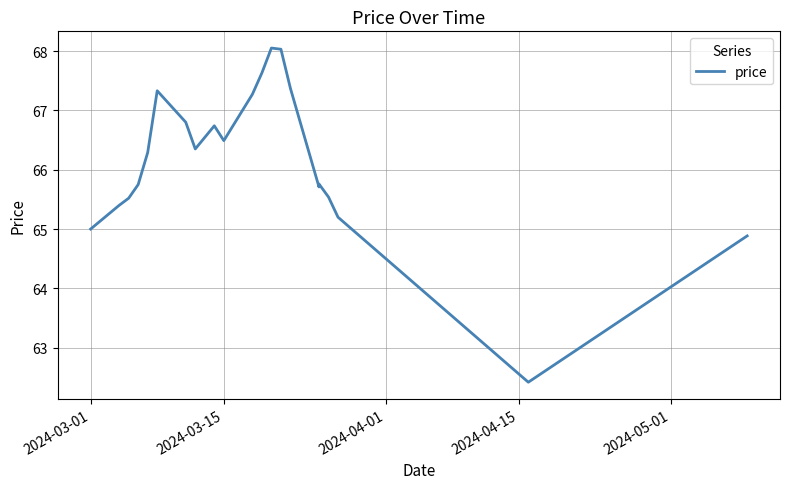

Where is the data nearest to the value 65?

2024-03-01